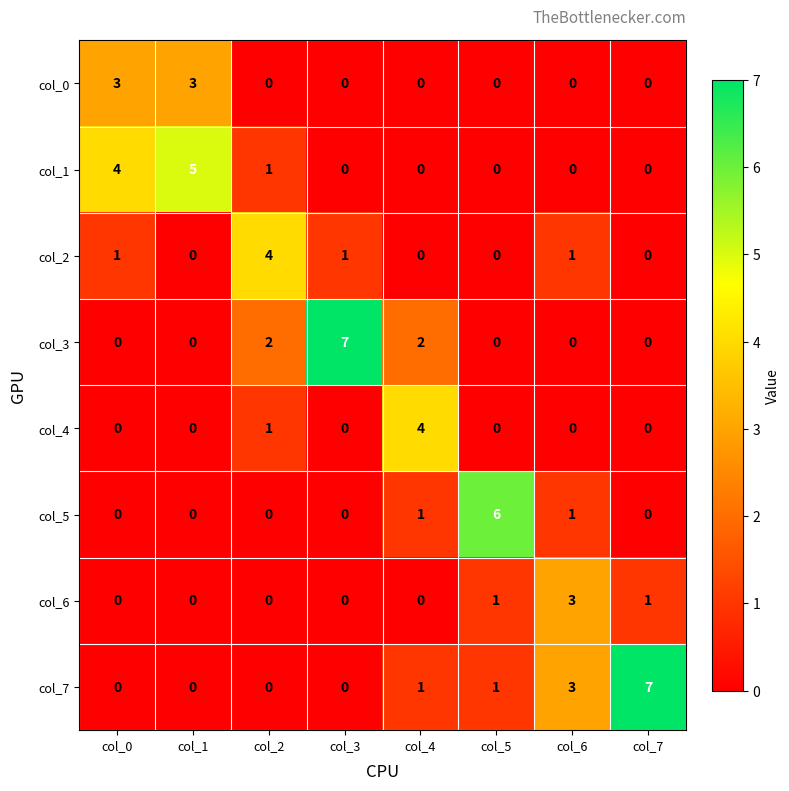

The col_1 series shows 4 at col_0. True or false?

True